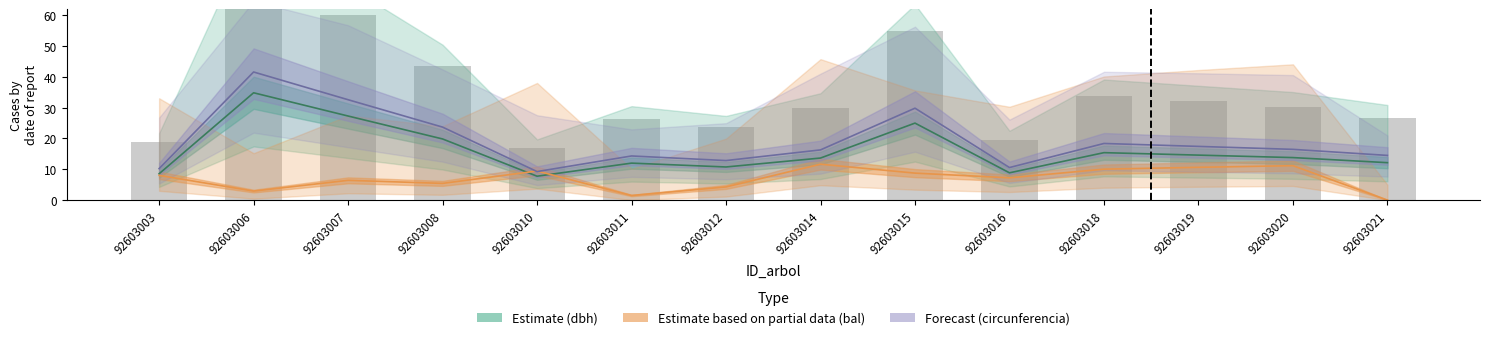

What is the difference between the Forecast (circunferencia) values at 92603007 and 92603011?

18.3